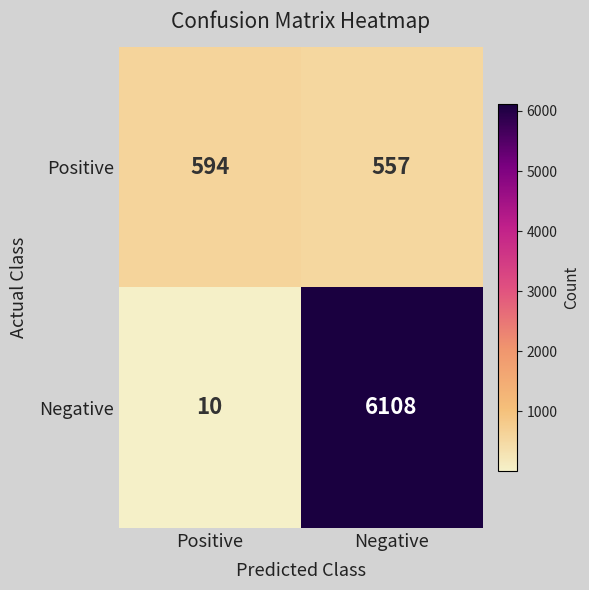

What is the sum of the Positive values at Positive and Negative?

1151